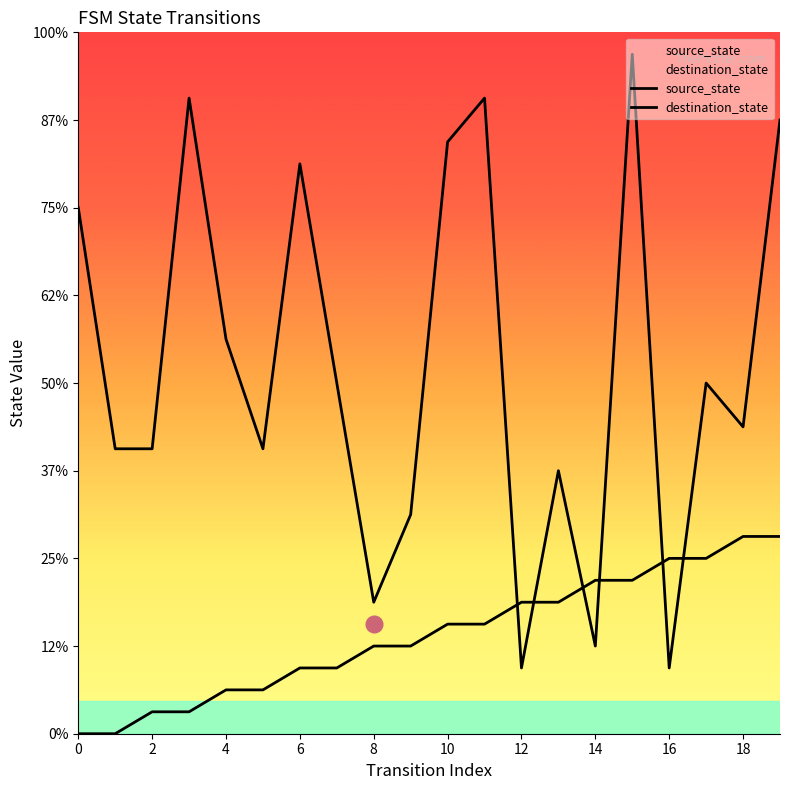

Count the number of categories in the chart.

20